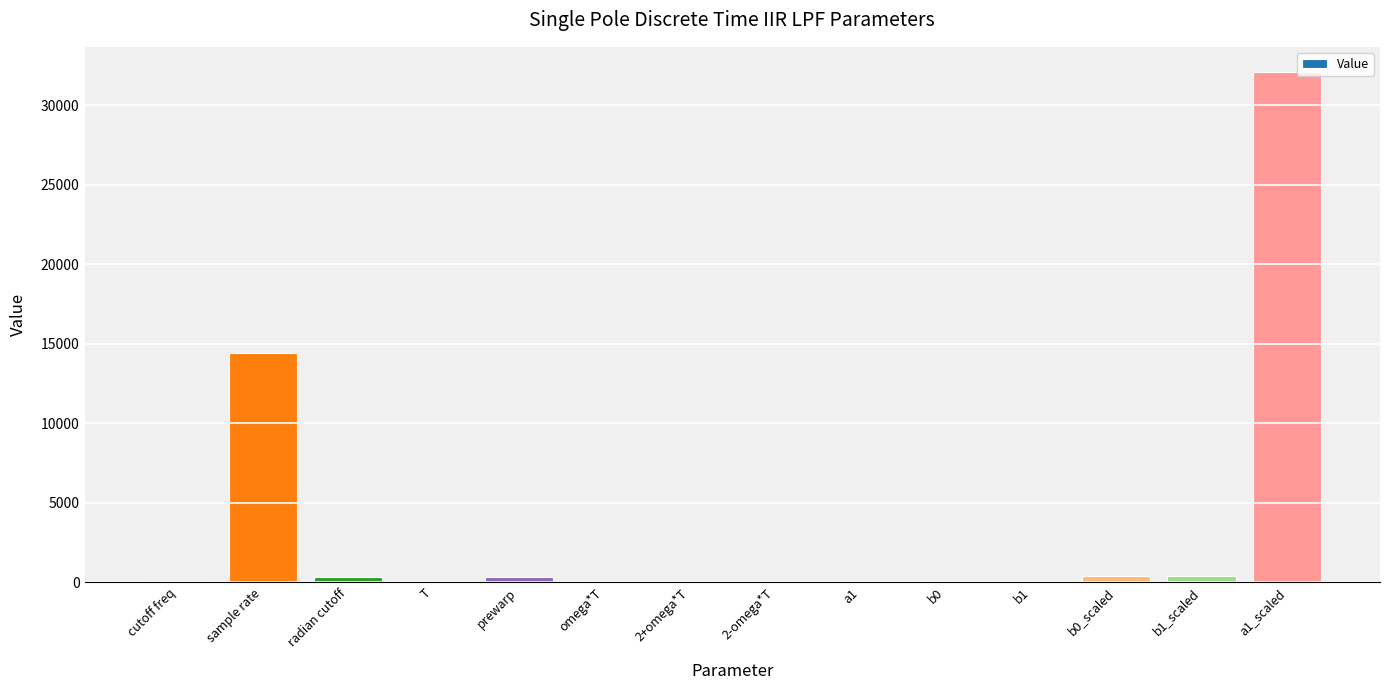

Which has a higher value, b0_scaled or sample rate?

sample rate